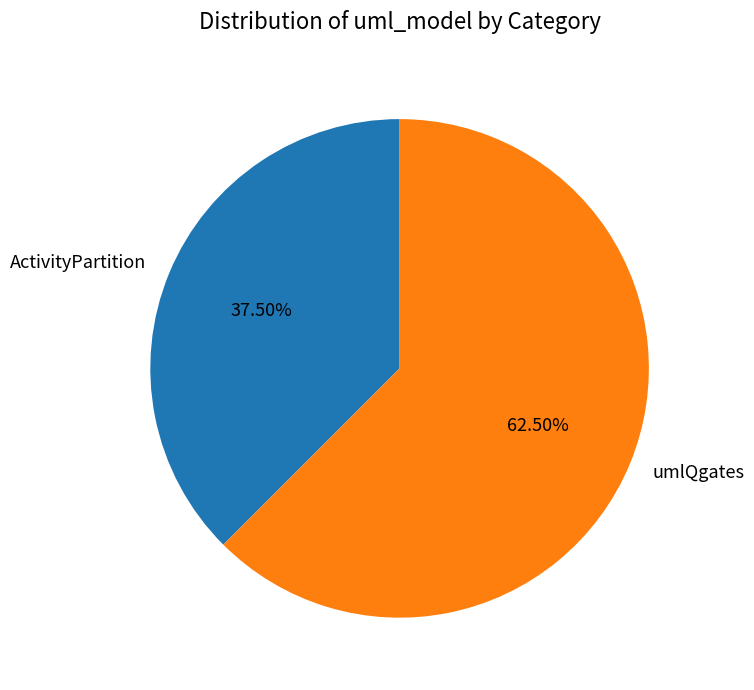

To the nearest percent, what is the average slice percentage?

50%